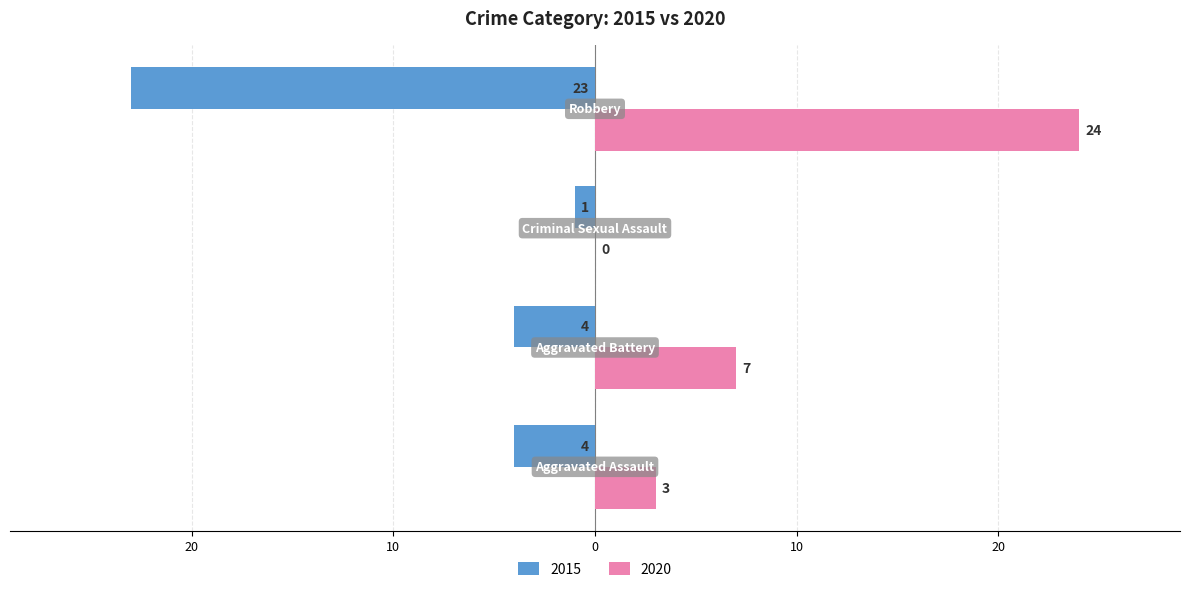

What are all the series names shown in the legend?

2015, 2020